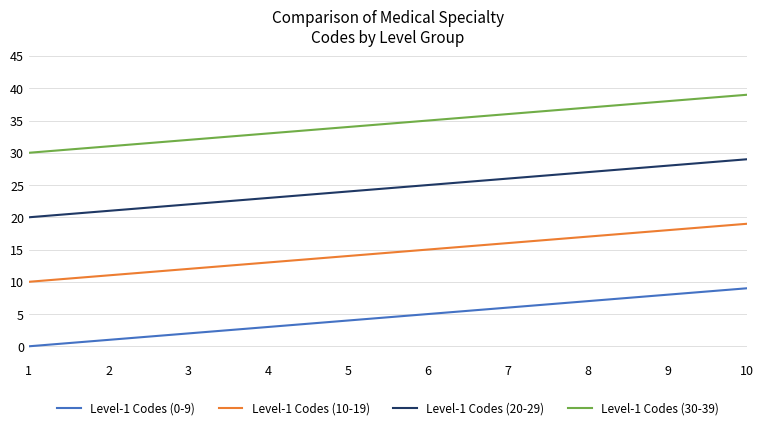

What is the spread (max minus min) of values at 1?

30